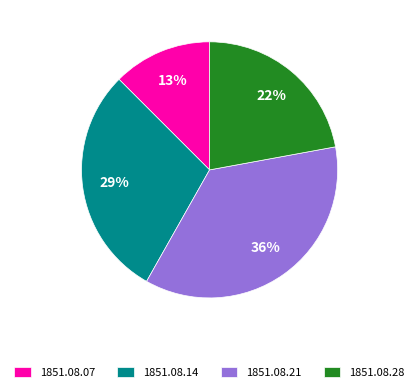

To the nearest percent, what percentage of the pie is 1851.08.07?

13%